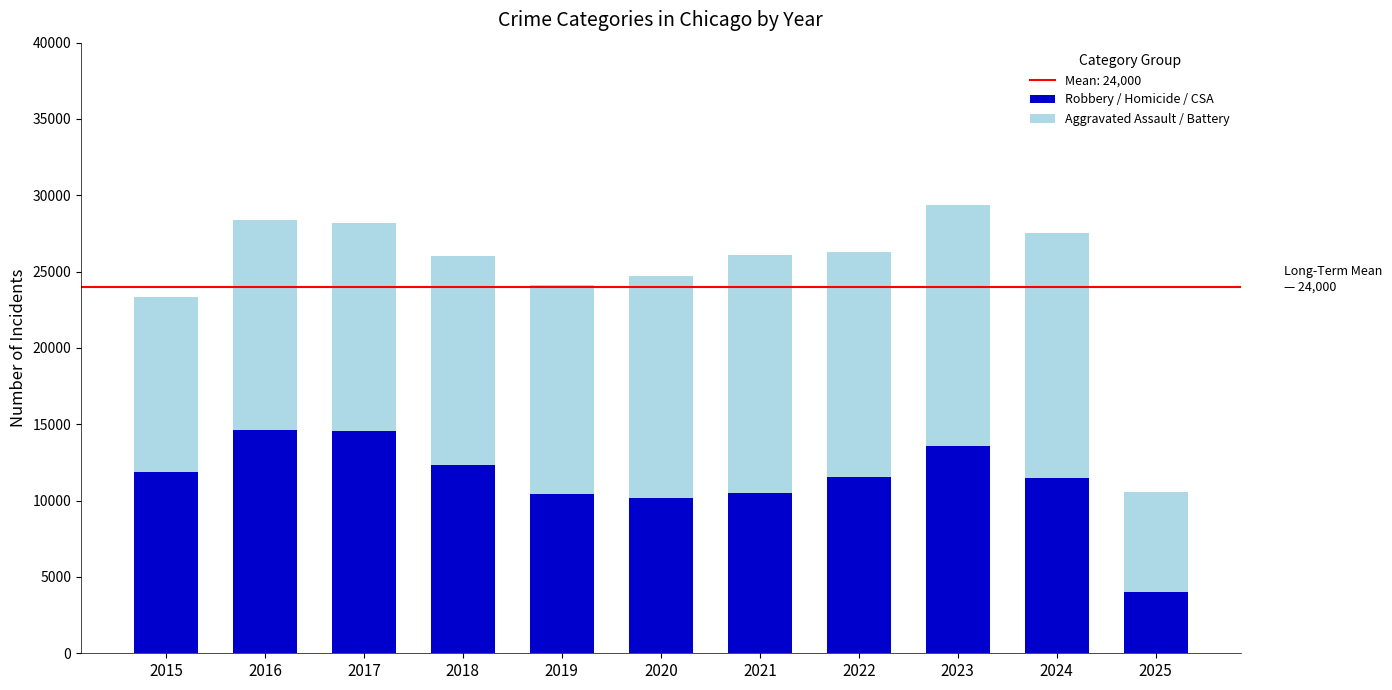

At which label does Robbery / Homicide / CSA reach its minimum?

2025